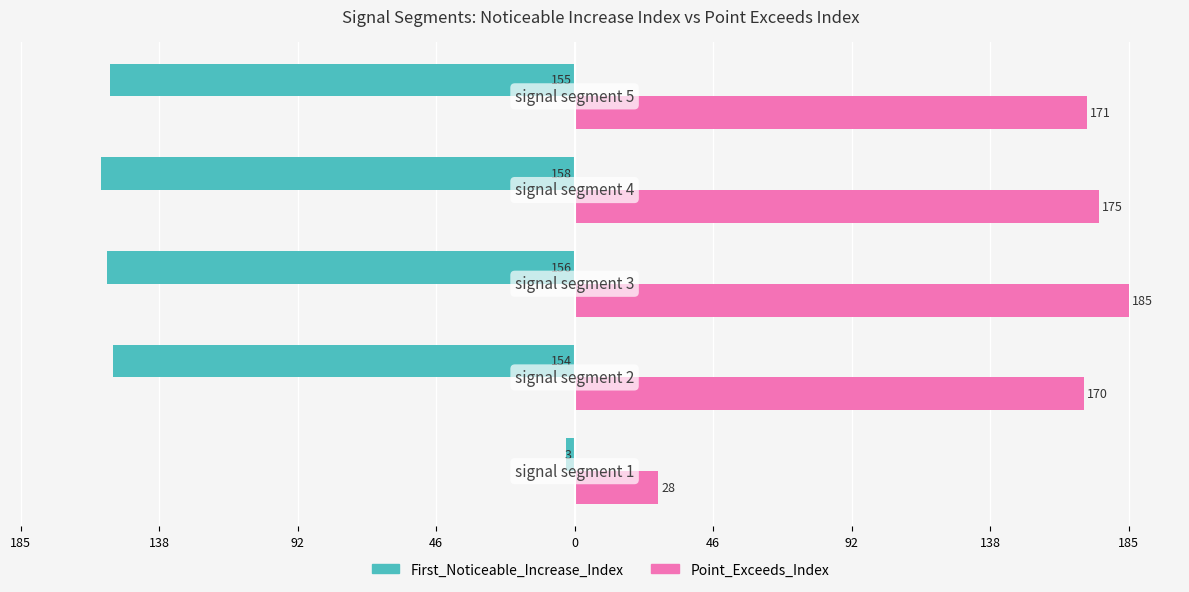

Which series has the widest spread of values?

Point_Exceeds_Index